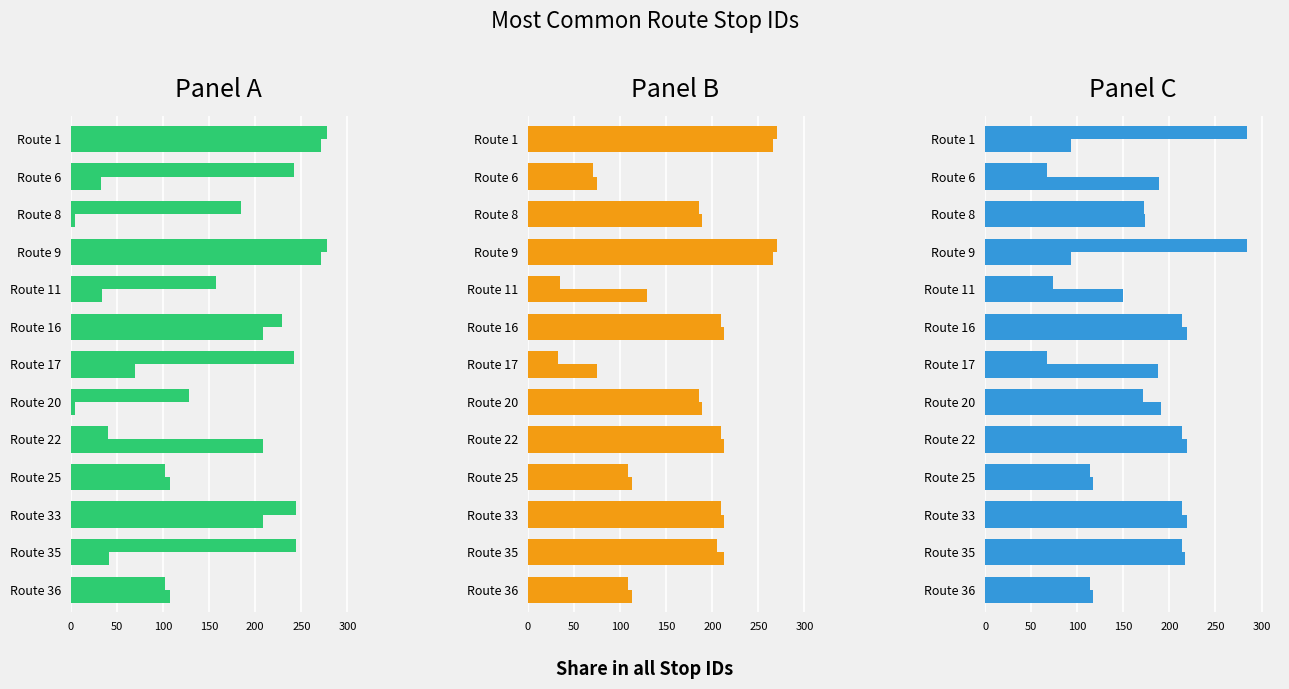

What is the value of the Col_7 bar at the 12th from the left?

41